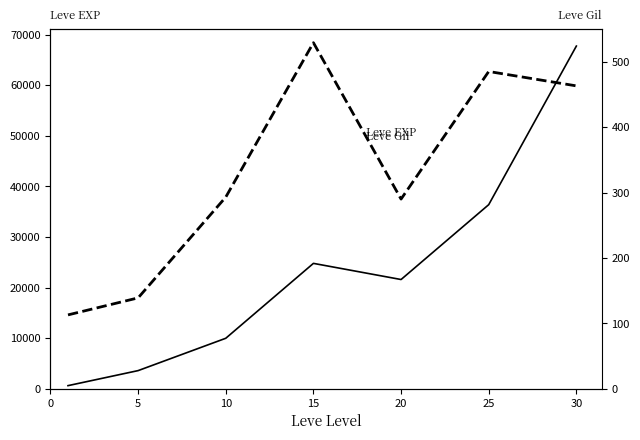

Which series changed the most between 5 and 30?

Leve EXP